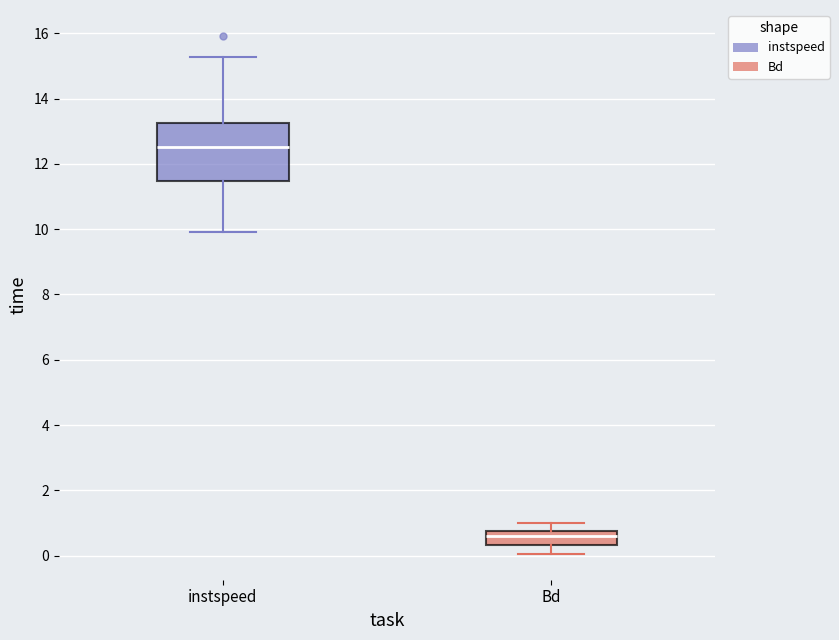

Where does the lower whisker of the box for Bd end on the y-axis? The values are not printed on the chart, so give them approximately, as read against the axis.

0.0